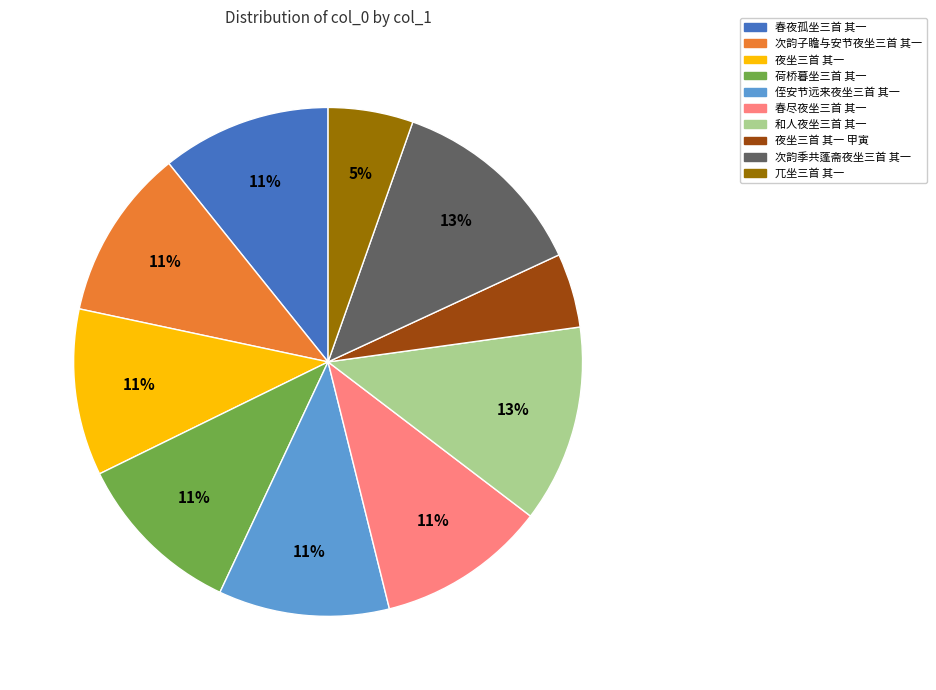

To the nearest percent, what is the difference between the largest and smallest slice percentages?

8%